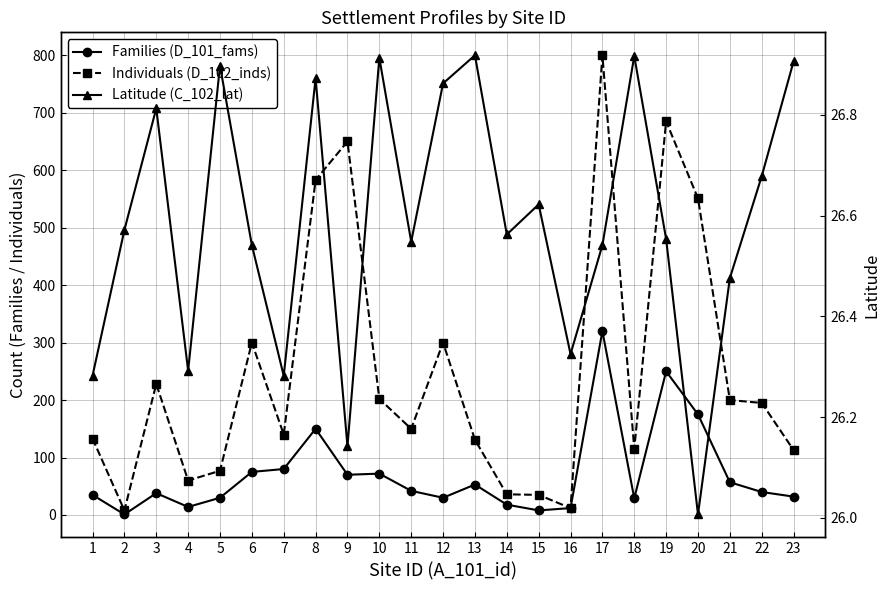

Where is the first local minimum for Individuals (D_102_inds)?

2